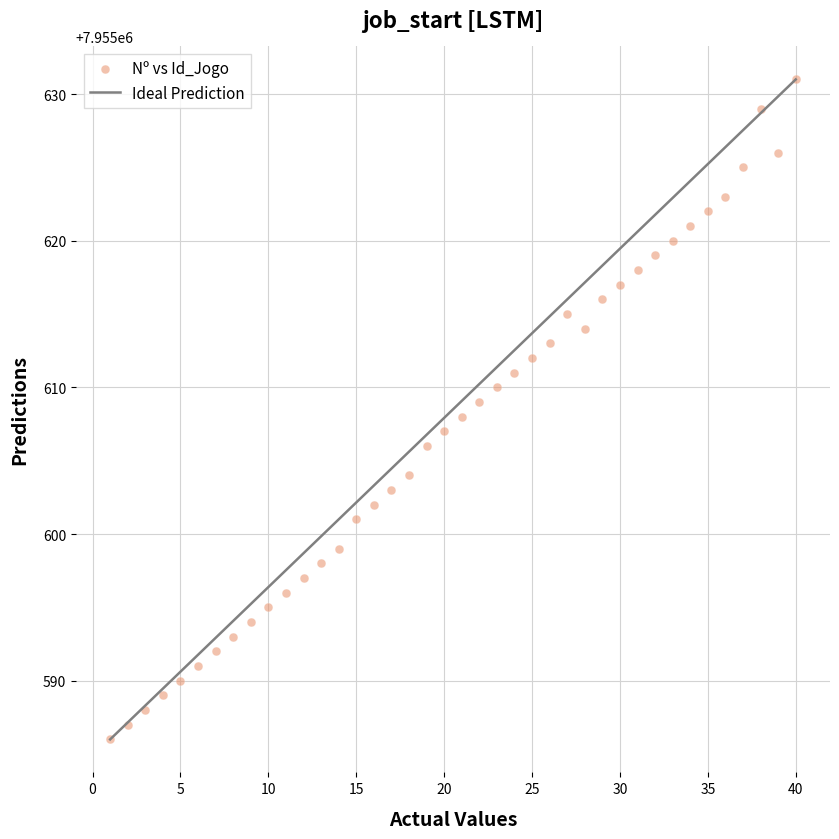

What is the range of X values (max minus min)?

39